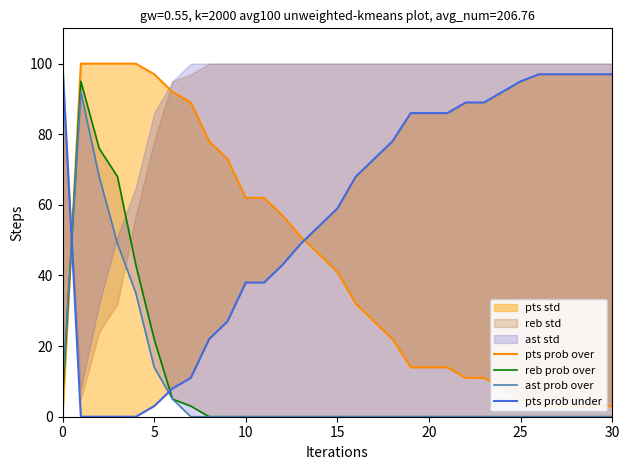

True or false: pts prob under has a value of 7 at 8.

False